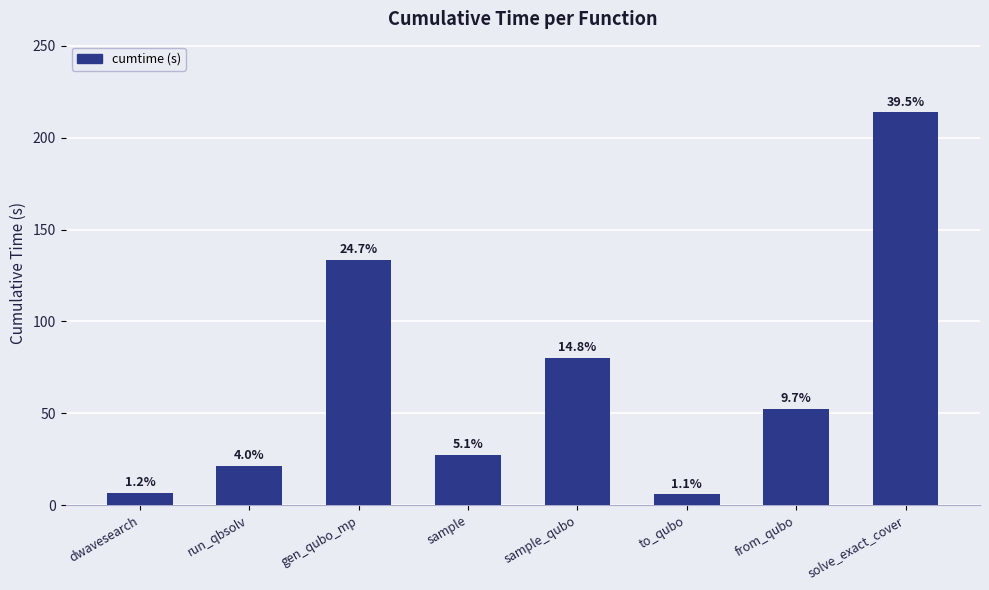

Which label corresponds to the smallest value in the chart?

to_qubo